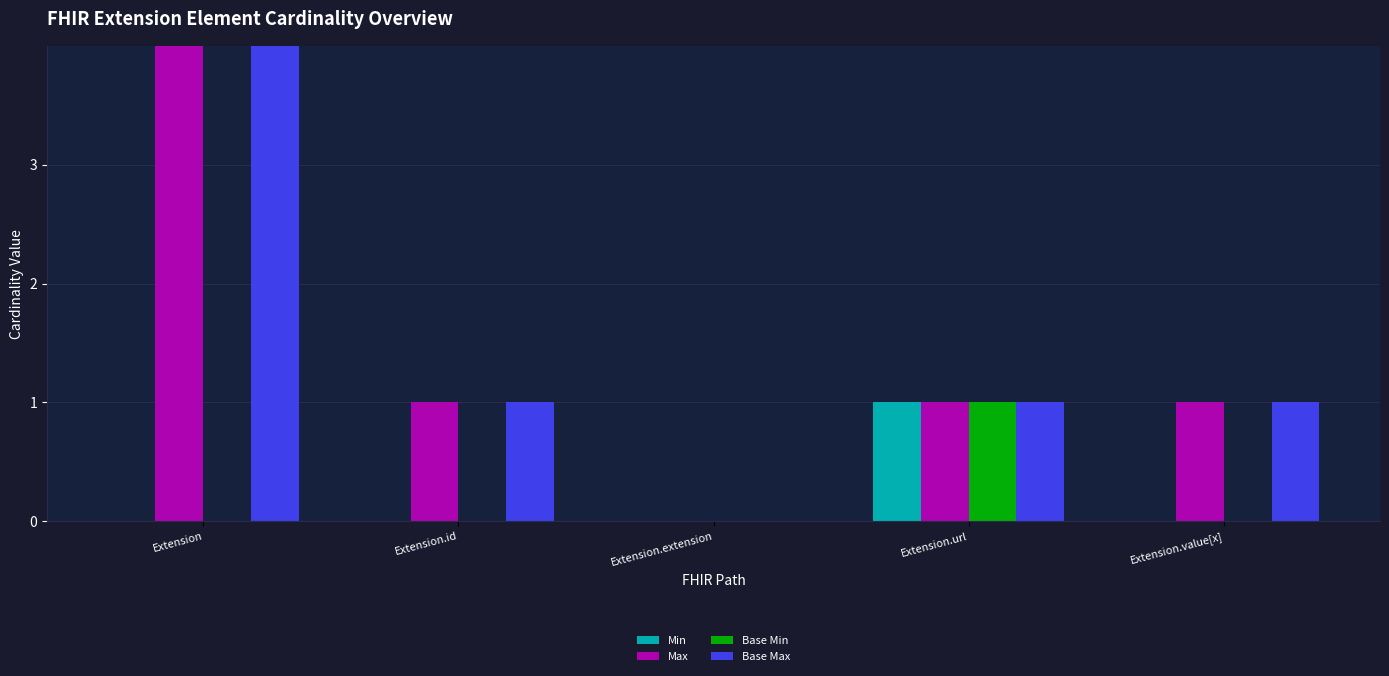

How many data points in Base Max are less than 1?

1